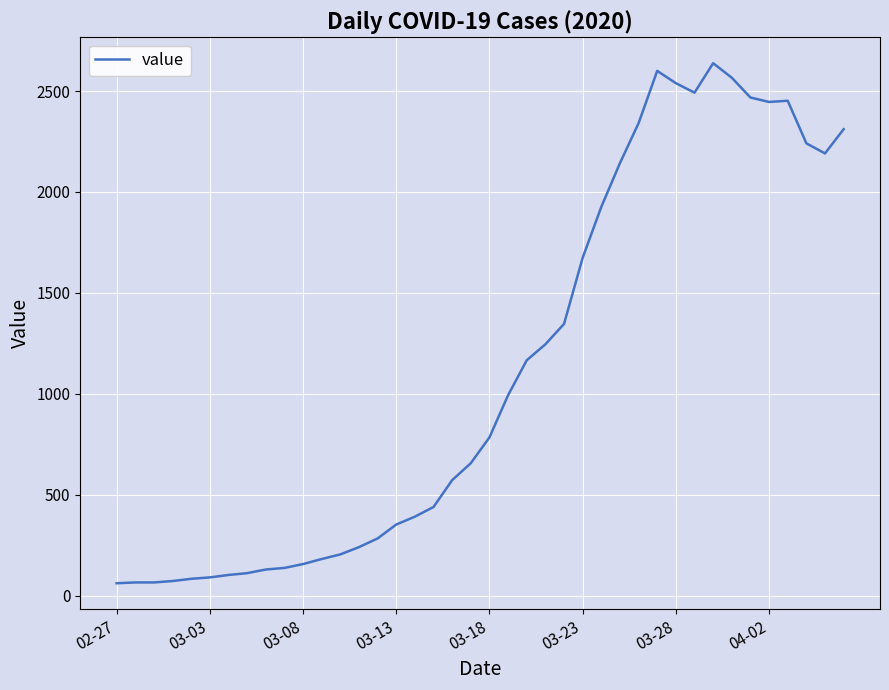

What is the maximum value shown in the chart?

2638